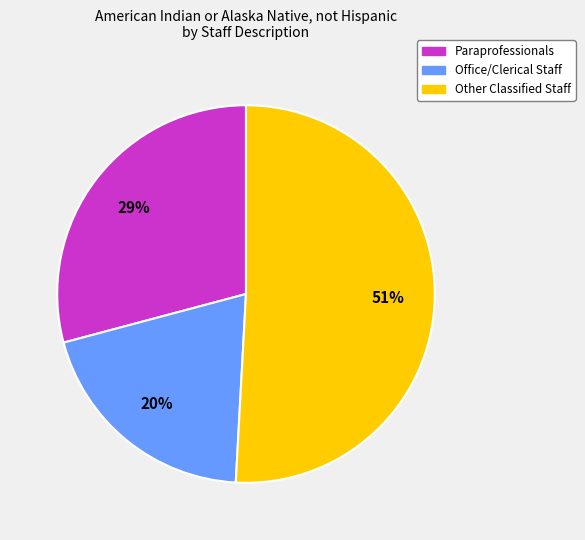

Does Office/Clerical Staff account for over 50% of the chart?

No